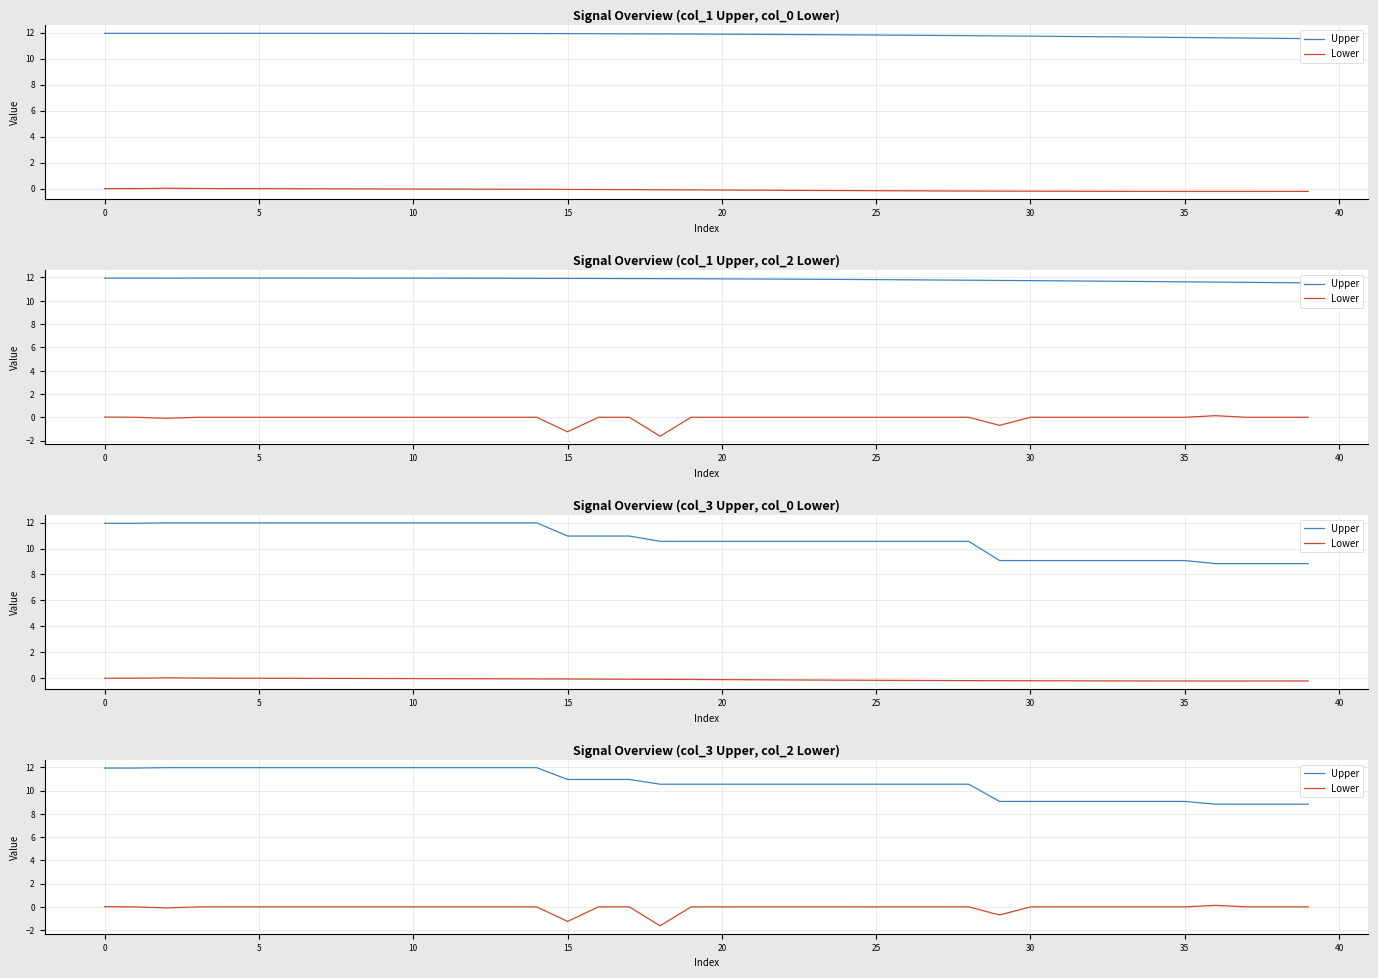

Count the number of categories in the chart.

40